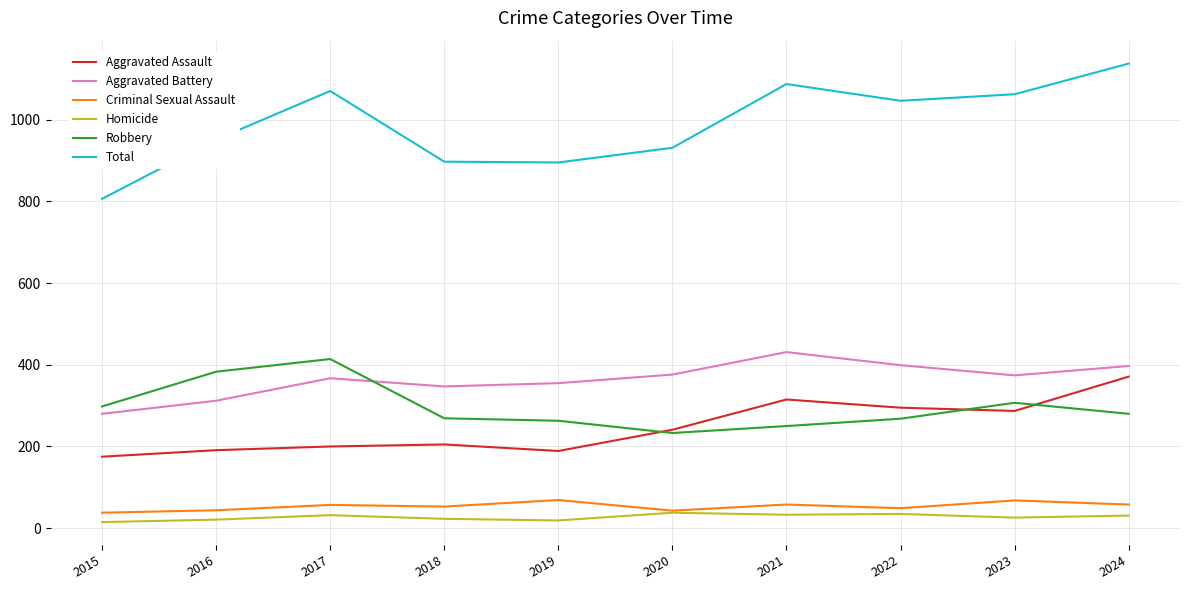

True or false: Aggravated Battery and Criminal Sexual Assault cross at least once.

False